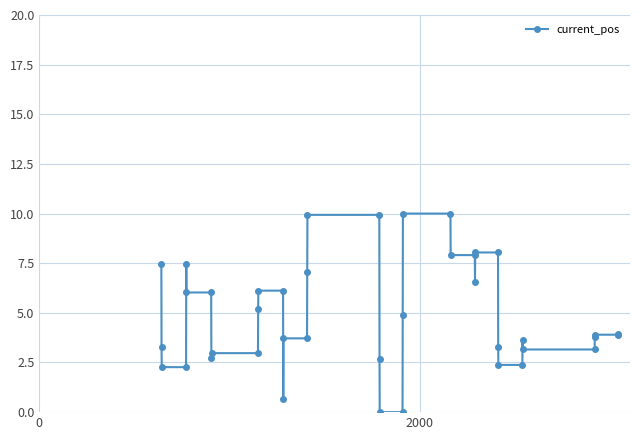

How many distinct data groups are displayed?

1